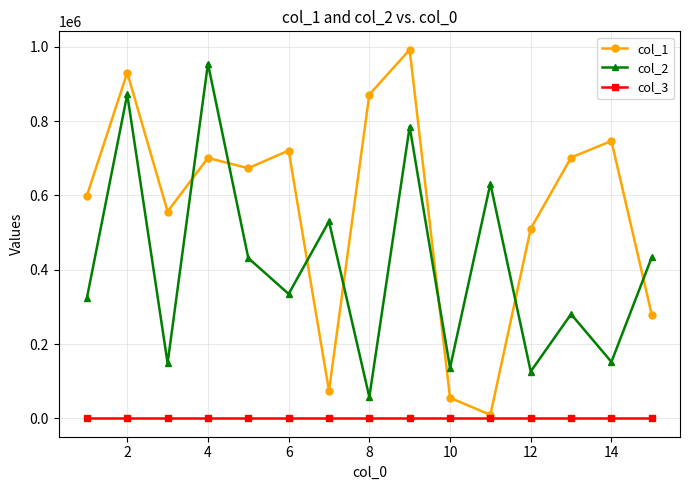

Which series has the largest total across all categories?

col_1